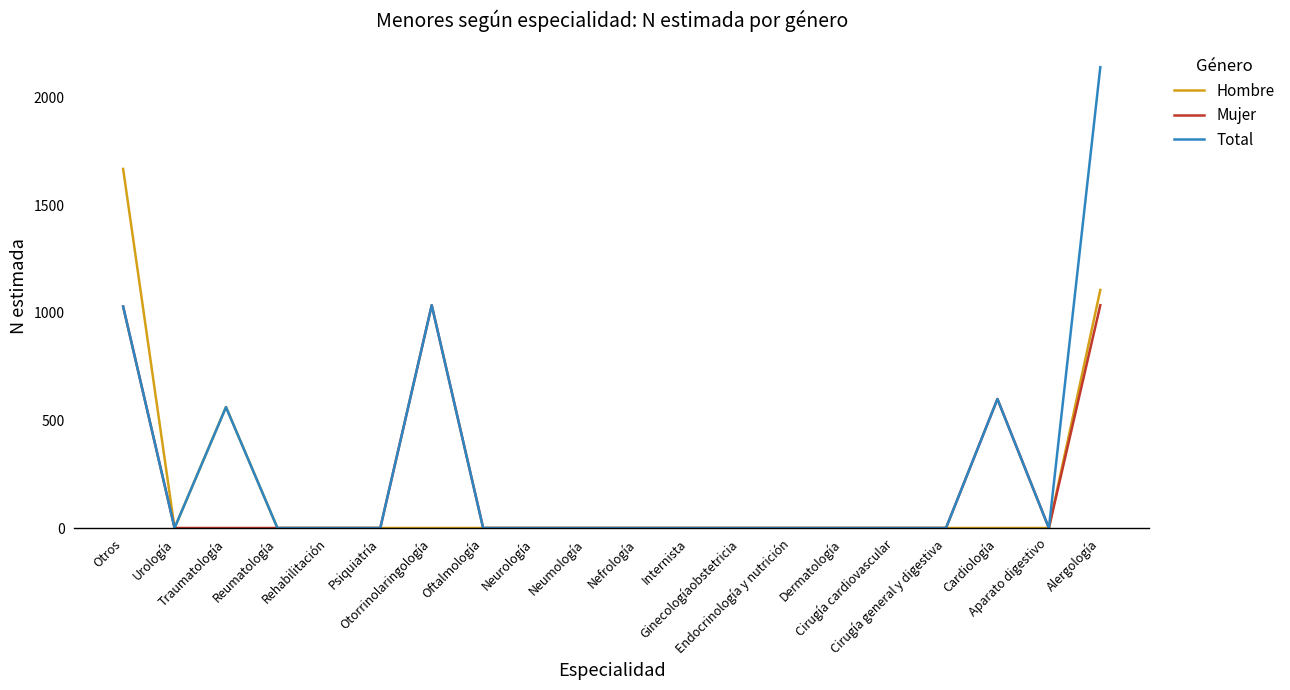

What is the sum of the Hombre values at Alergología and Endocrinología y nutrición?

1107